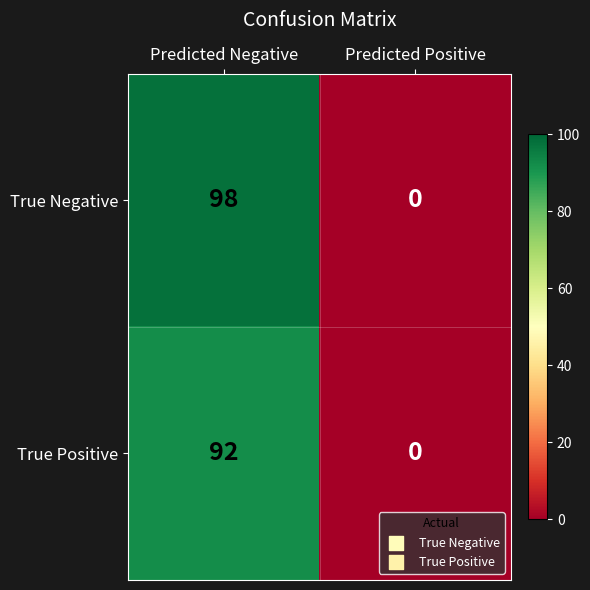

What is the difference between the maximum and minimum values in the True Negative series?

98